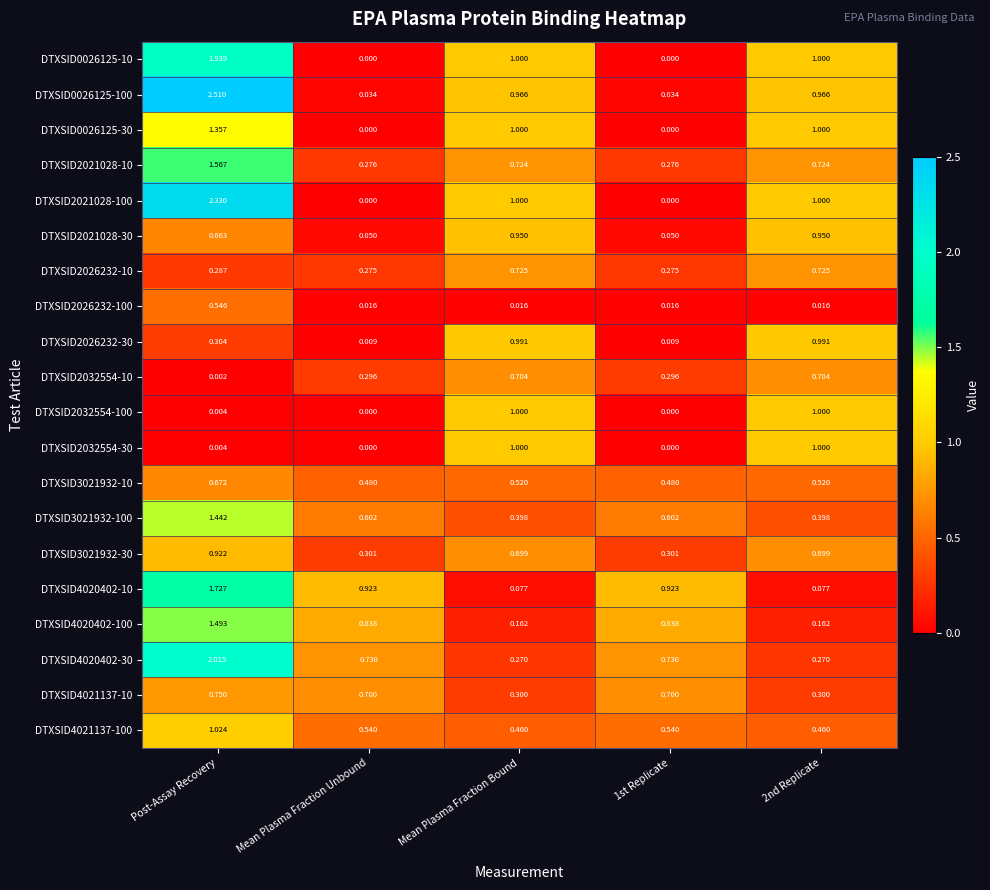

Is the value of DTXSID2021028-30 at 2nd Replicate greater than the value of DTXSID3021932-30 at Mean Plasma Fraction Unbound?

Yes